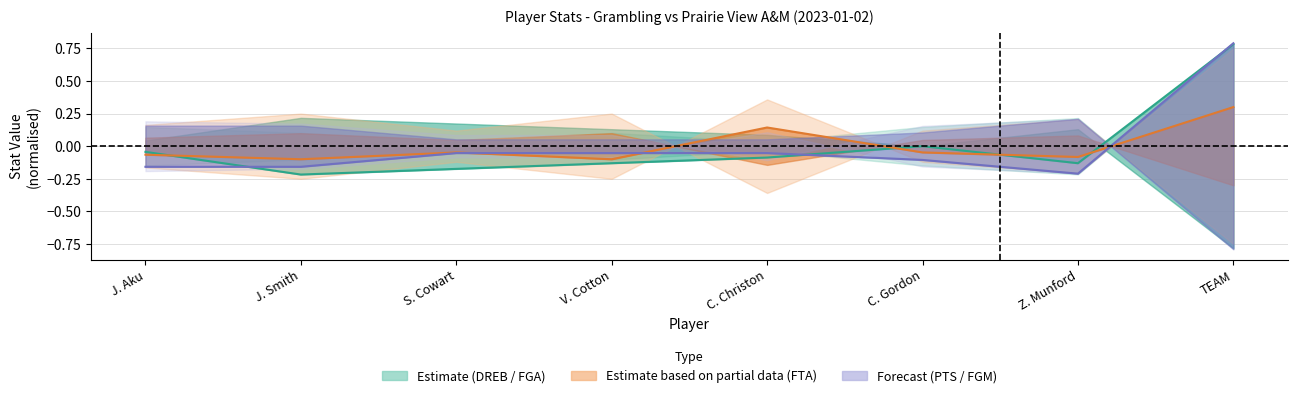

Is the value of DREB at J. Smith greater than the value of FGM at V. Cotton?

No